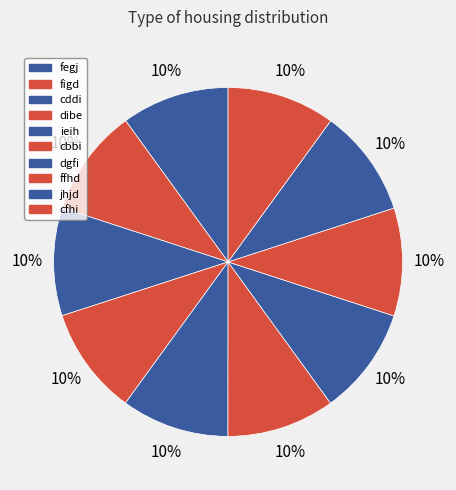

How many segments does this pie chart have?

10